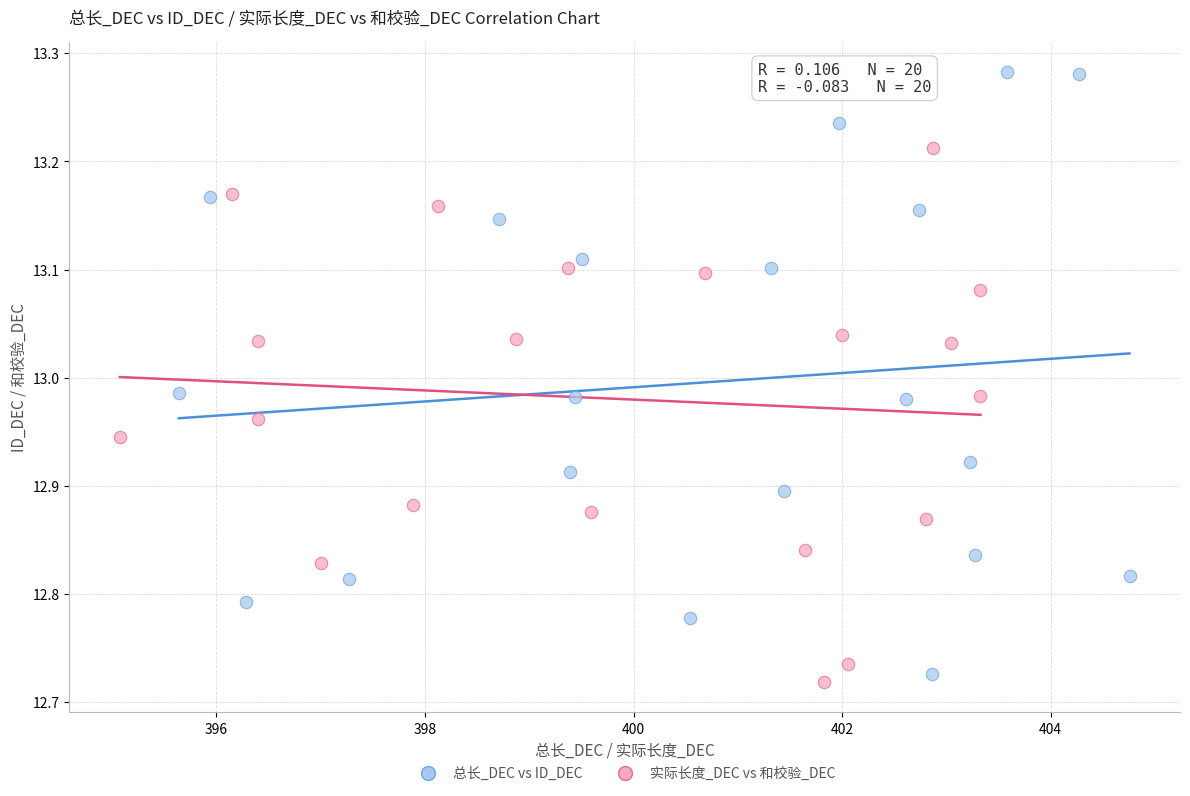

Which series reaches the maximum Y coordinate?

总长_DEC vs ID_DEC